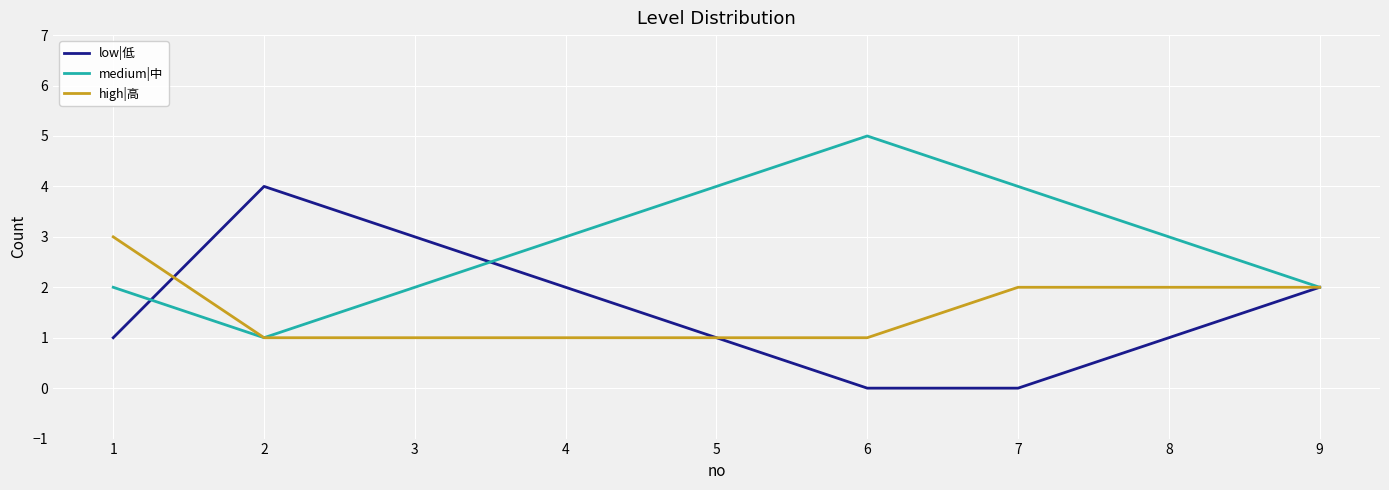

Where do low|低 and medium|中 first cross each other?

1 and 2